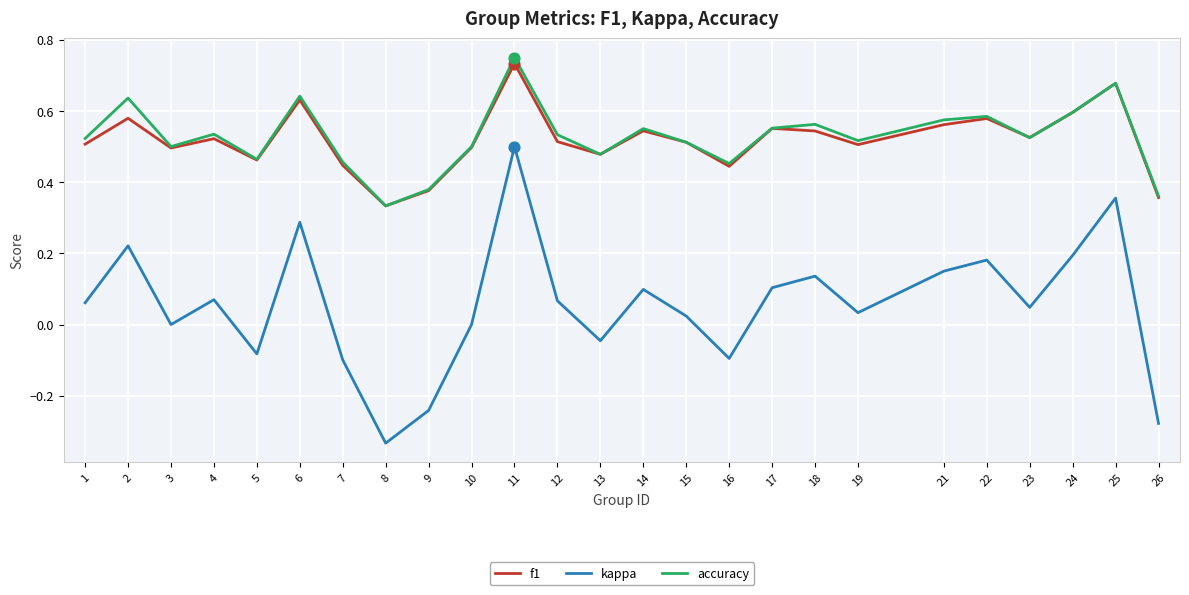

At which category is the sum across all series the highest?

11